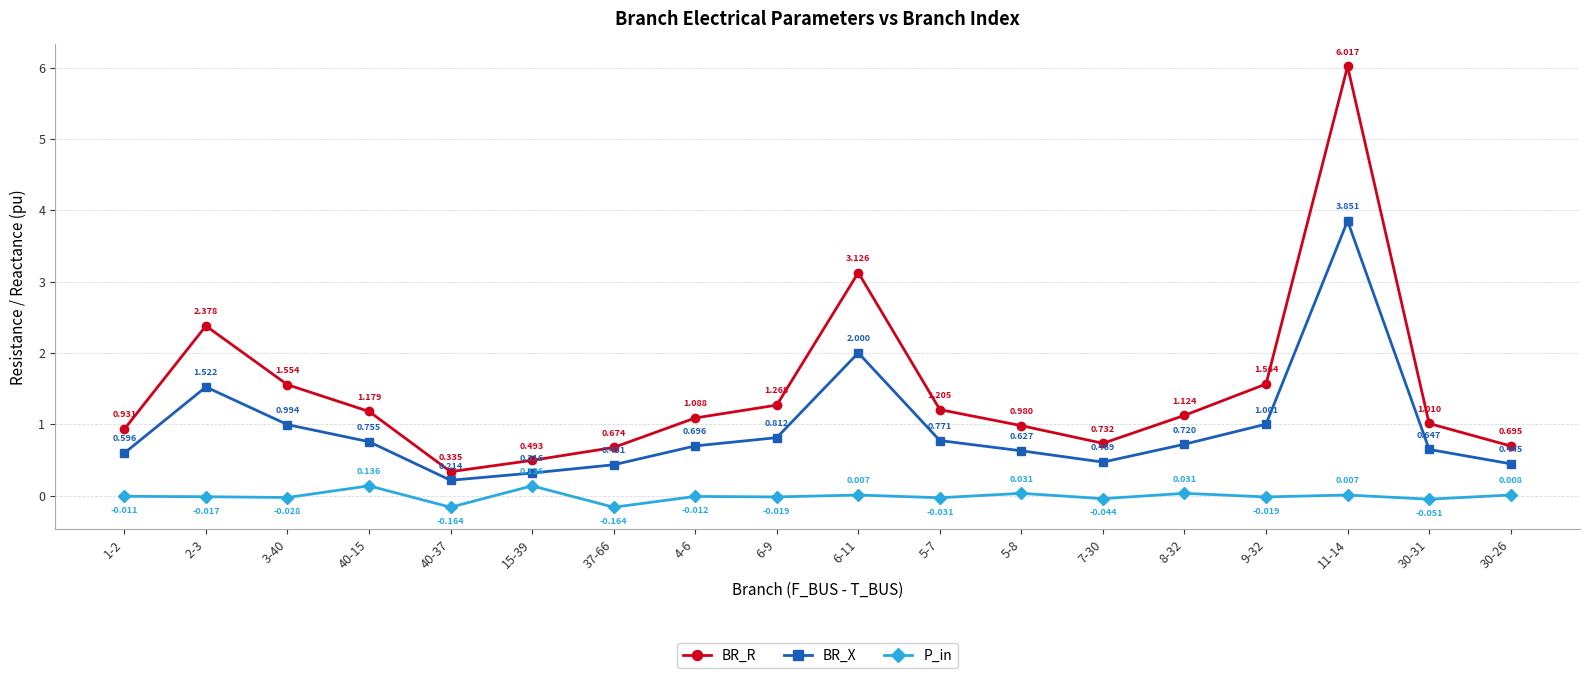

Rank the series at 40-37 from highest to lowest value.

BR_R, BR_X, P_in